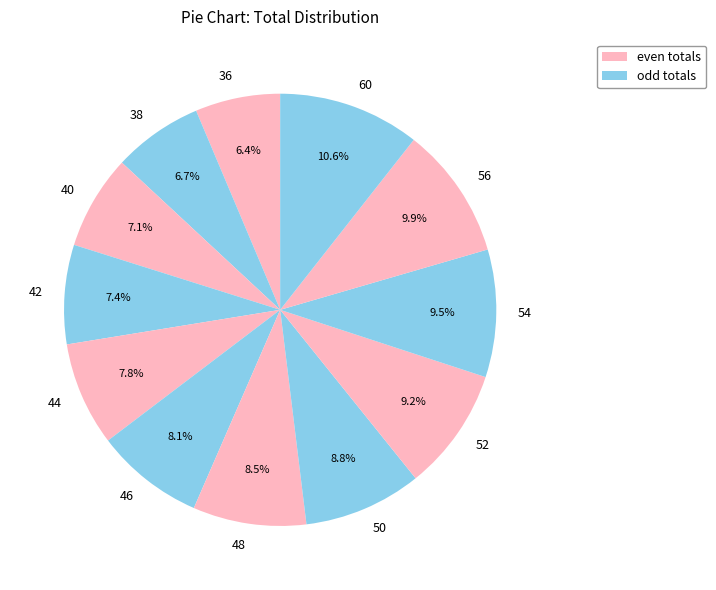

What percentage is the 46 slice, to the nearest percent?

8%